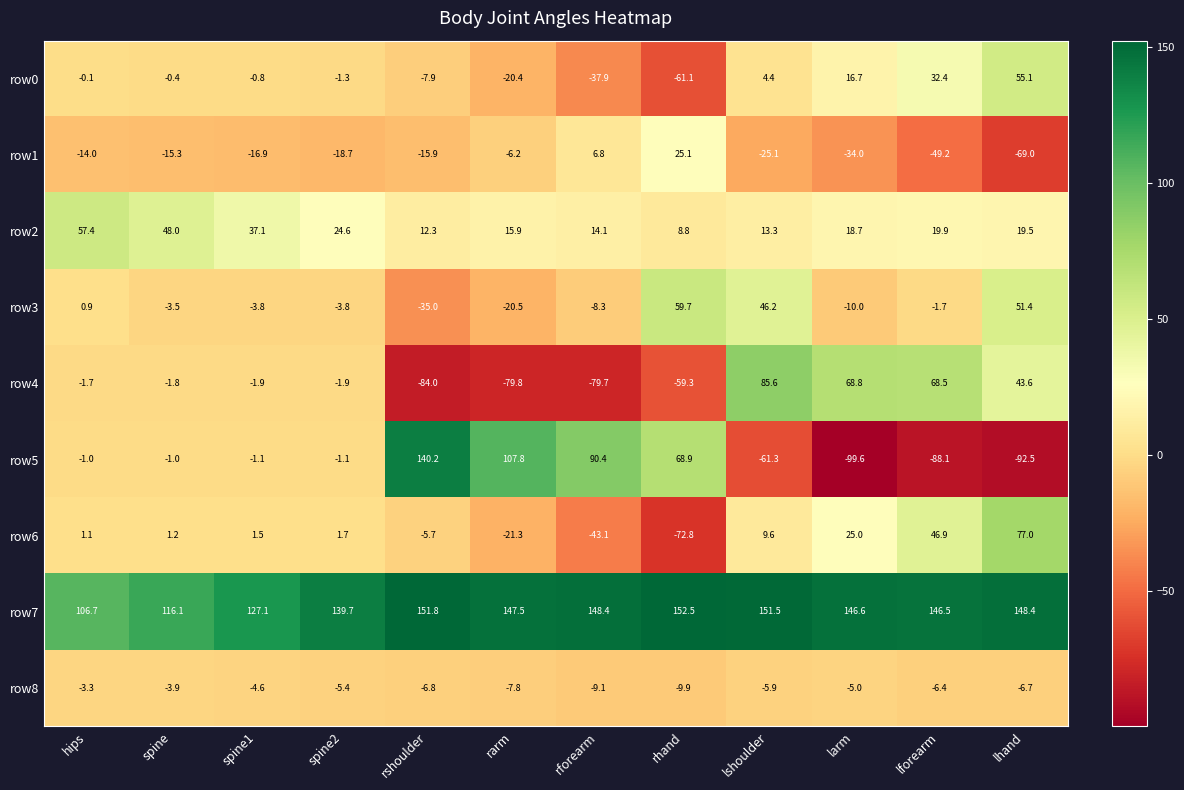

How many data points in row1 are less than -15?

8